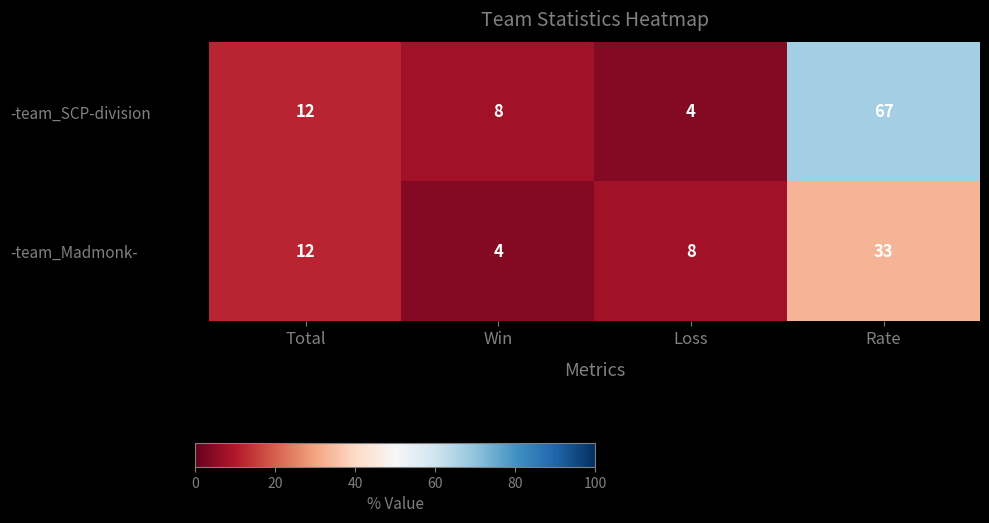

List the series in order of their overall mean, lowest first.

-team_Madmonk-, -team_SCP-division